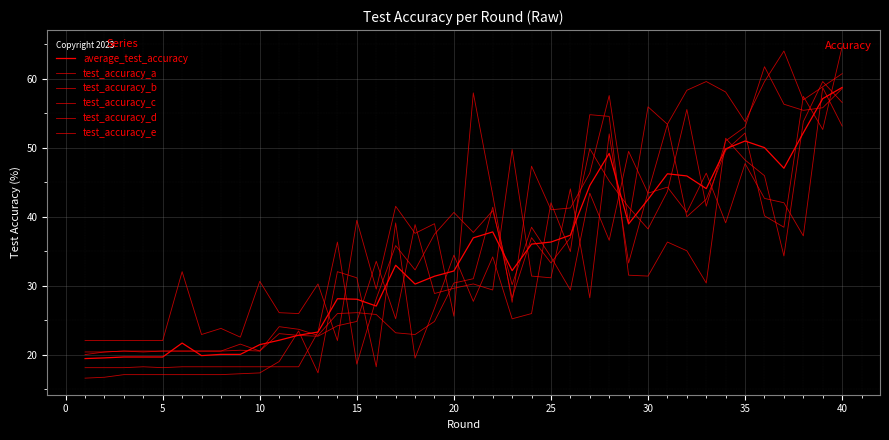

Does the chart display data point markers on the line(s)?

No